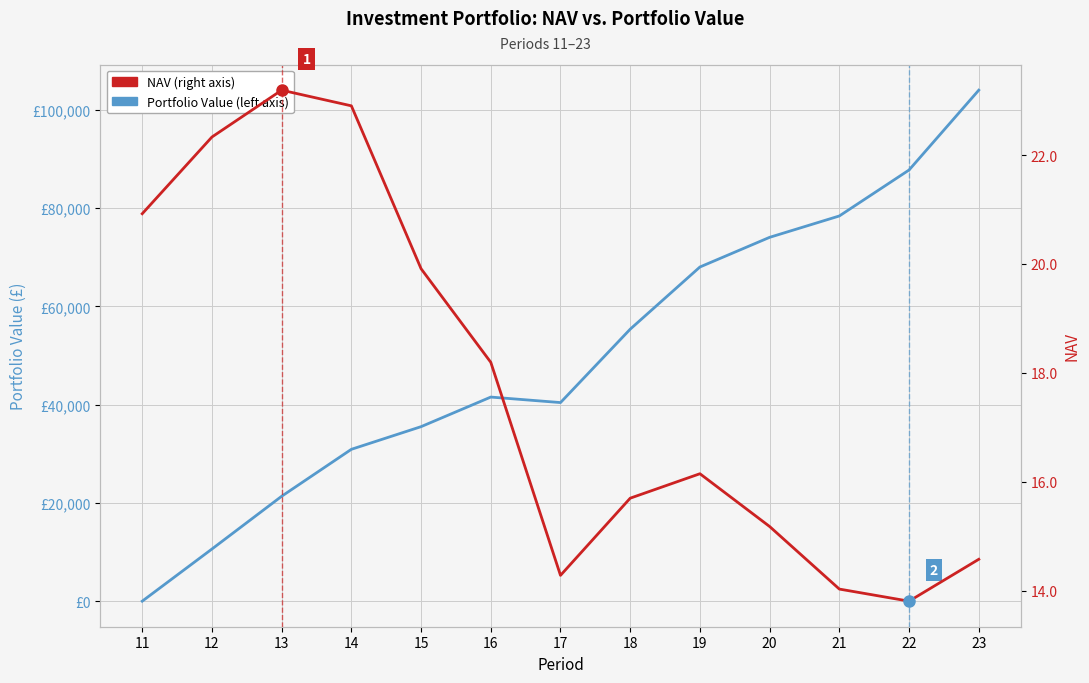

What is the sum of all NAV values?

231.2